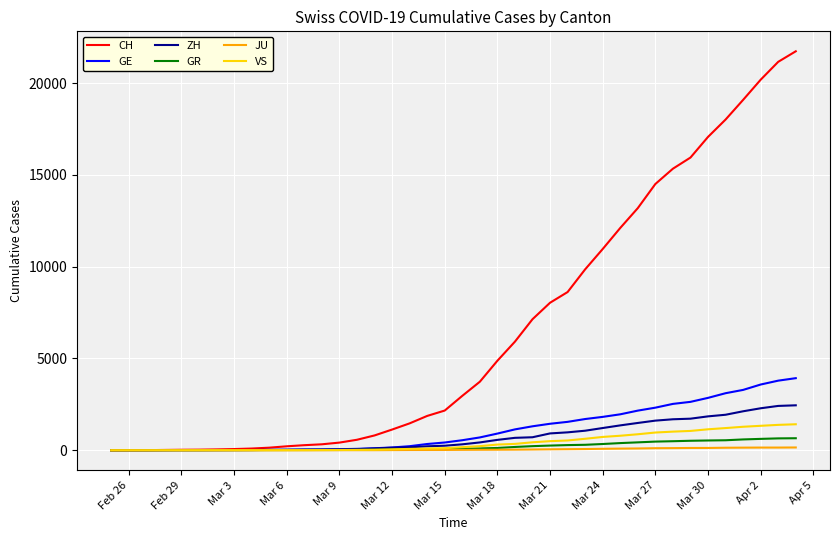

What is the maximum value for GR?

657